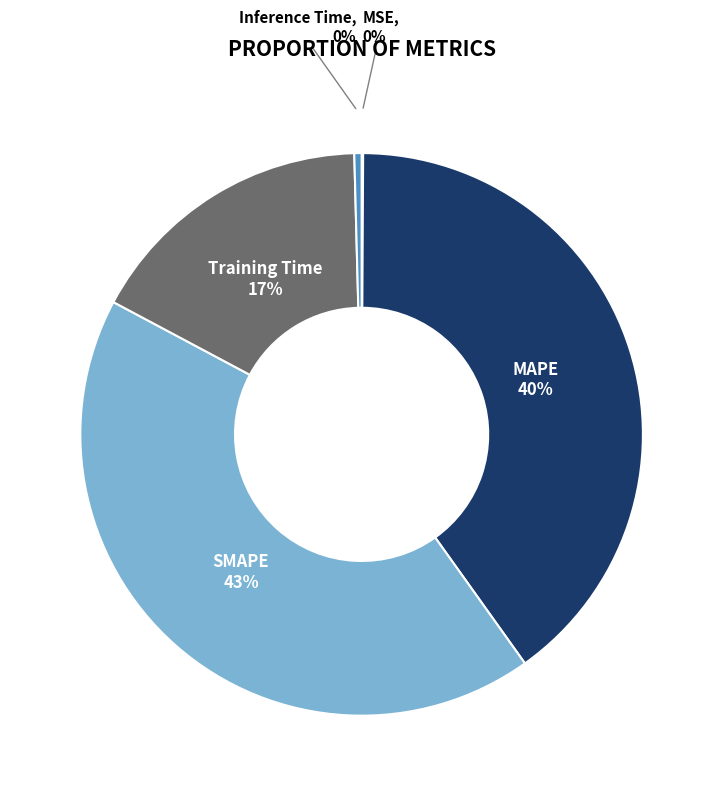

Does any single category account for the majority?

No